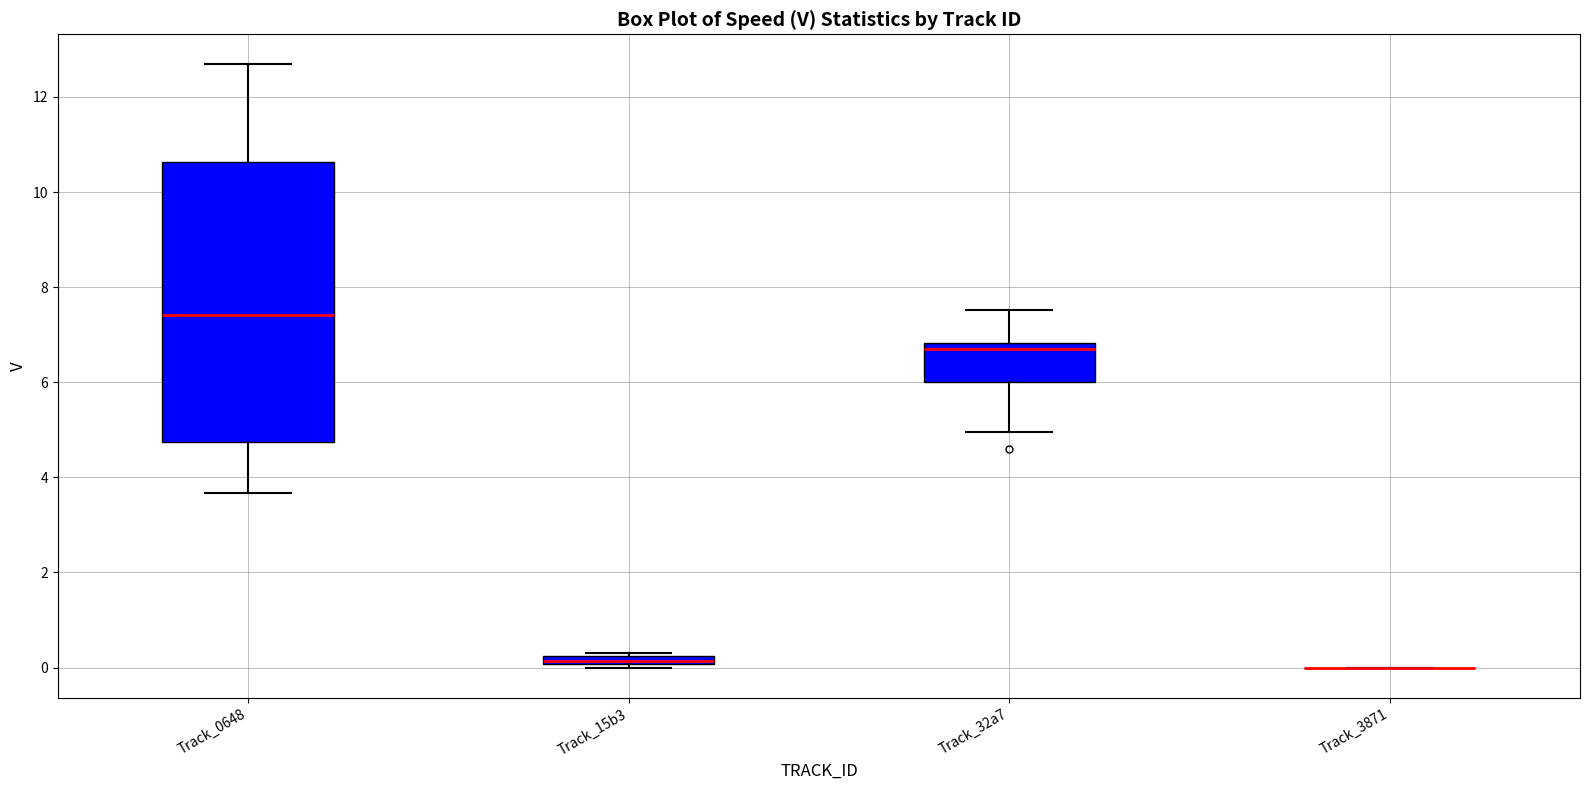

Where is the lower edge of the box for Track_32a7 on the y-axis? The values are not printed on the chart, so give them approximately, as read against the axis.

6.0